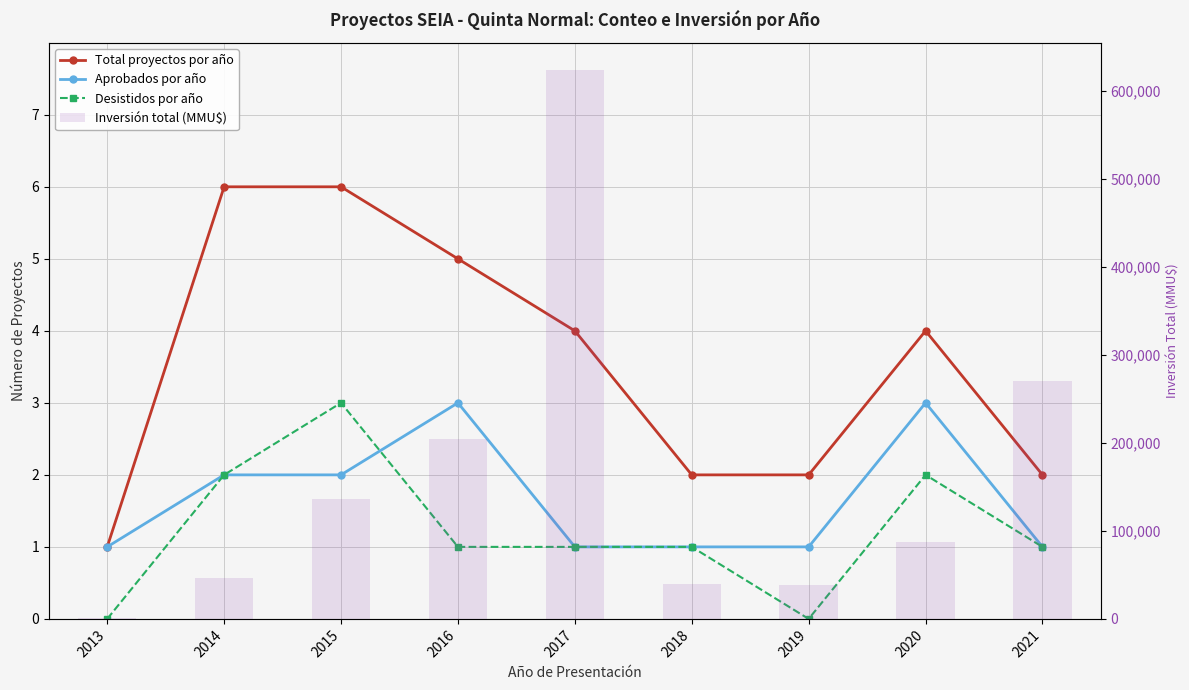

Does the chart contain any negative values?

No